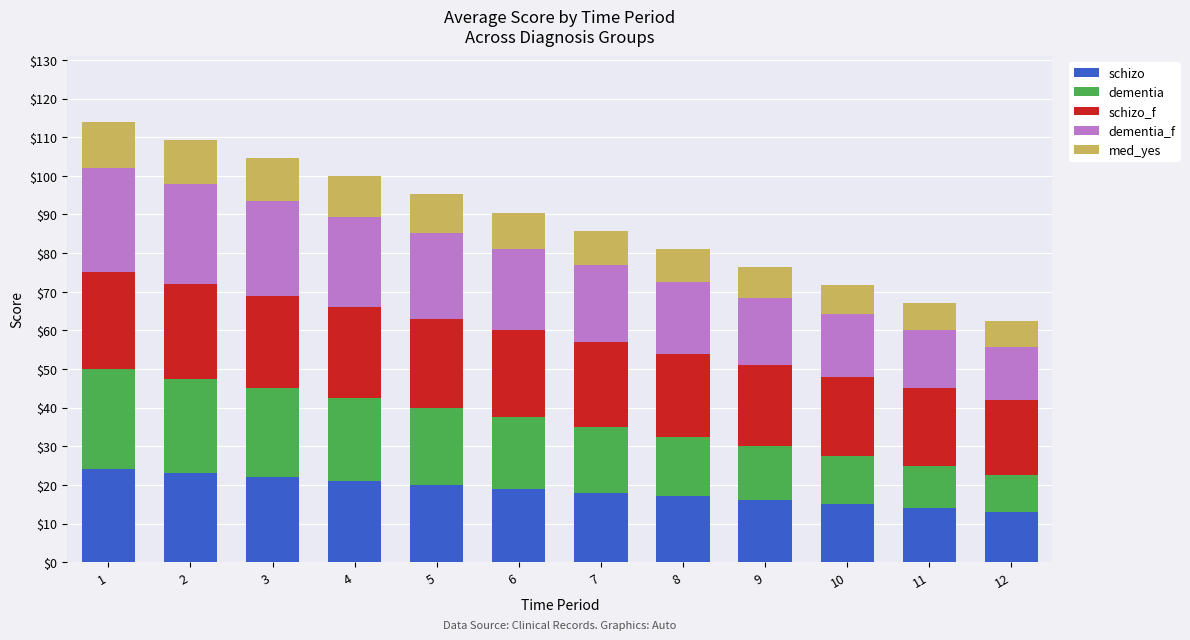

What is the difference between the second highest and minimum values in the schizo series?

10.0